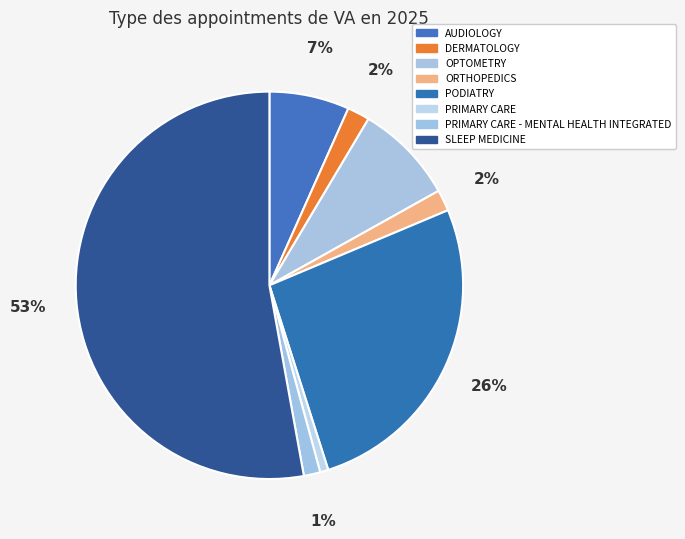

Count the number of slices in the pie.

8